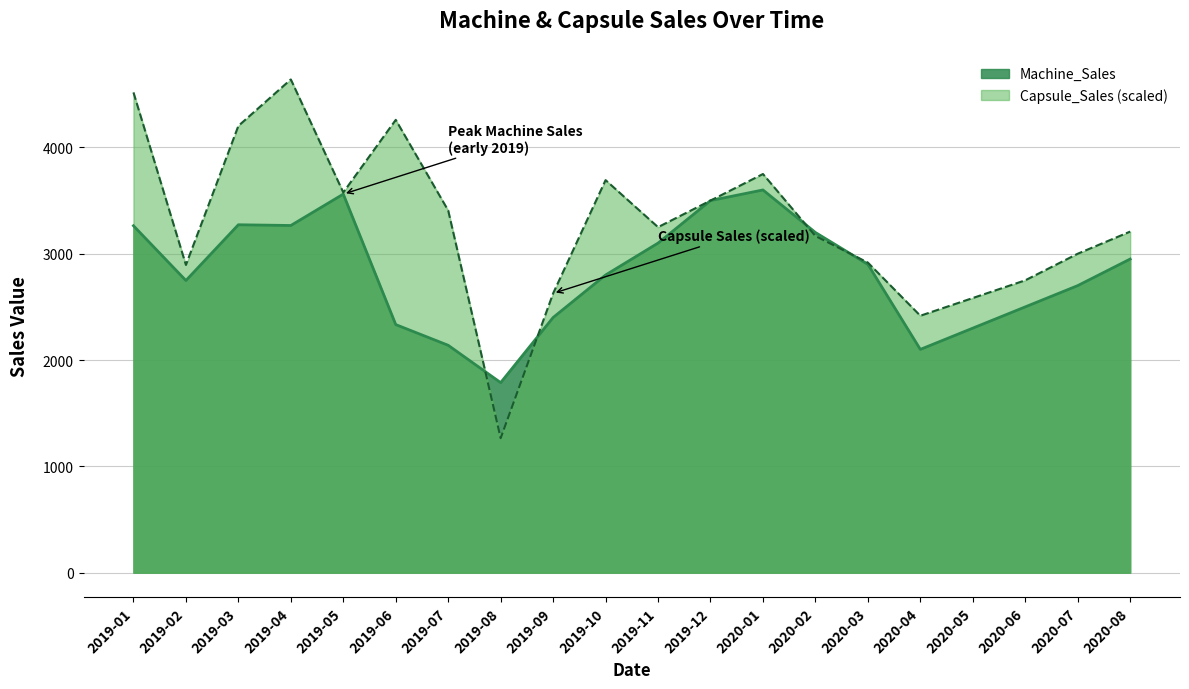

What is the maximum value shown in the chart?

4639.6